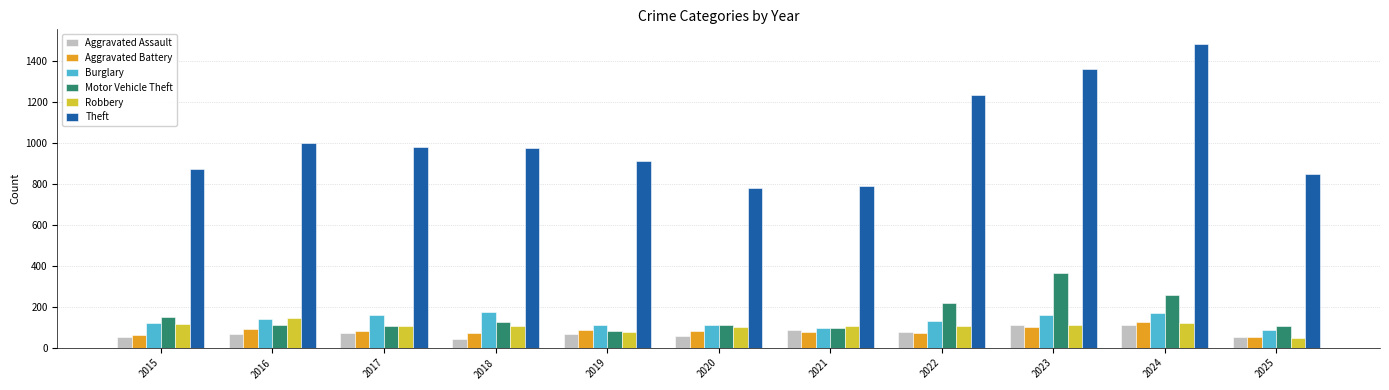

What is the value of the Aggravated Battery bar at the 10th from the left?

127